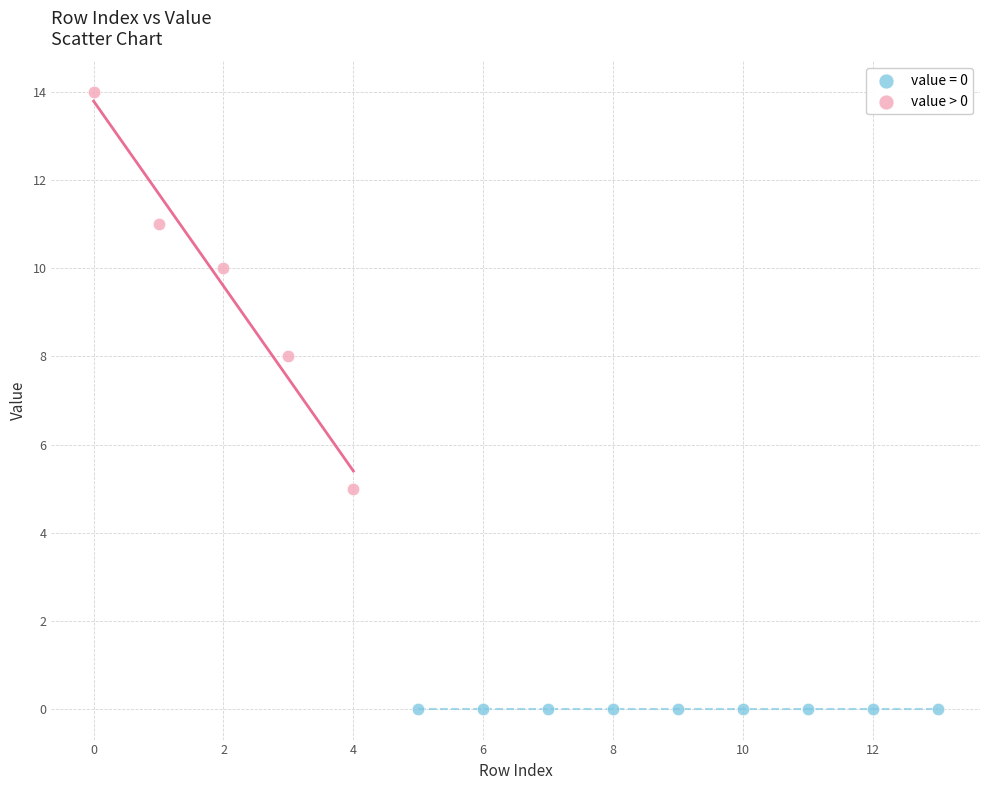

Which series contains the lowest Y value?

value = 0